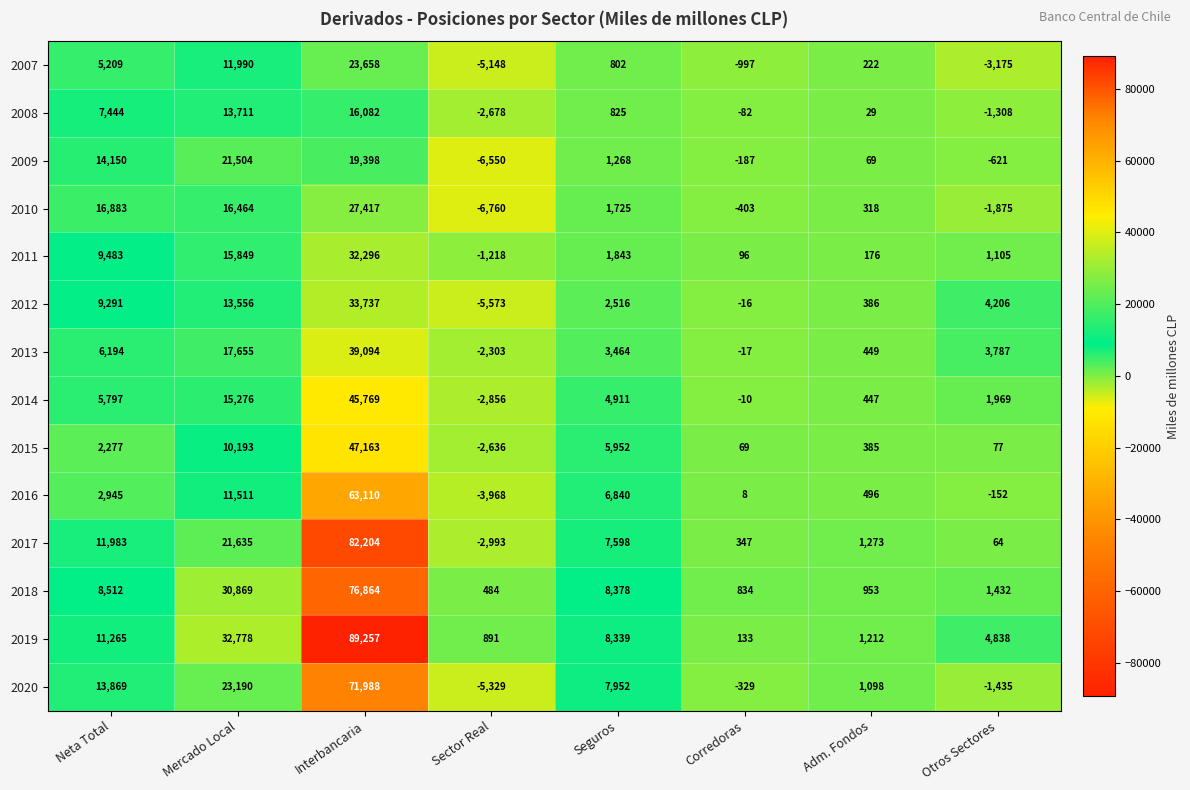

How many values in the 2019 series are below 8339?

4